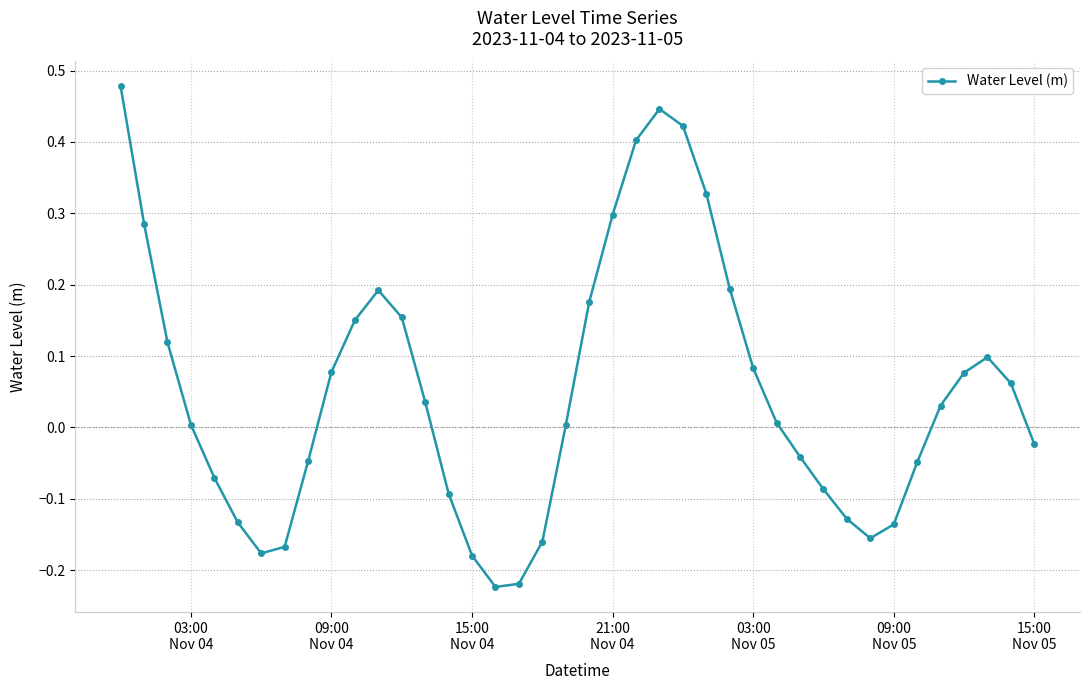

What is the difference between the second highest and minimum values?

0.7